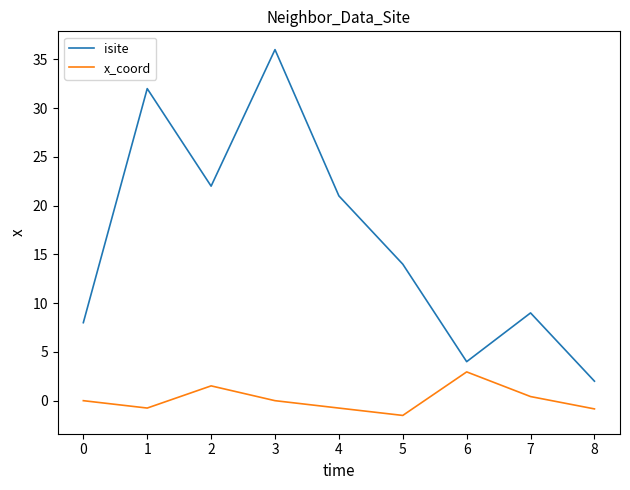

What is the difference between the x_coord values at 5 and 1?

0.8